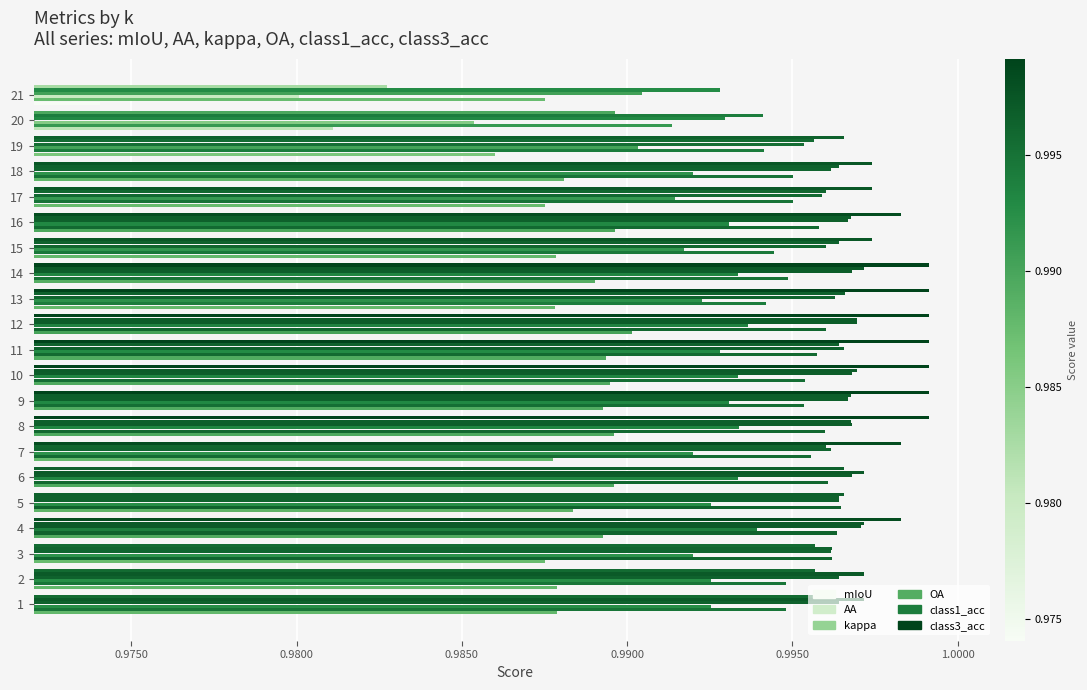

How many data points does each series have?

21